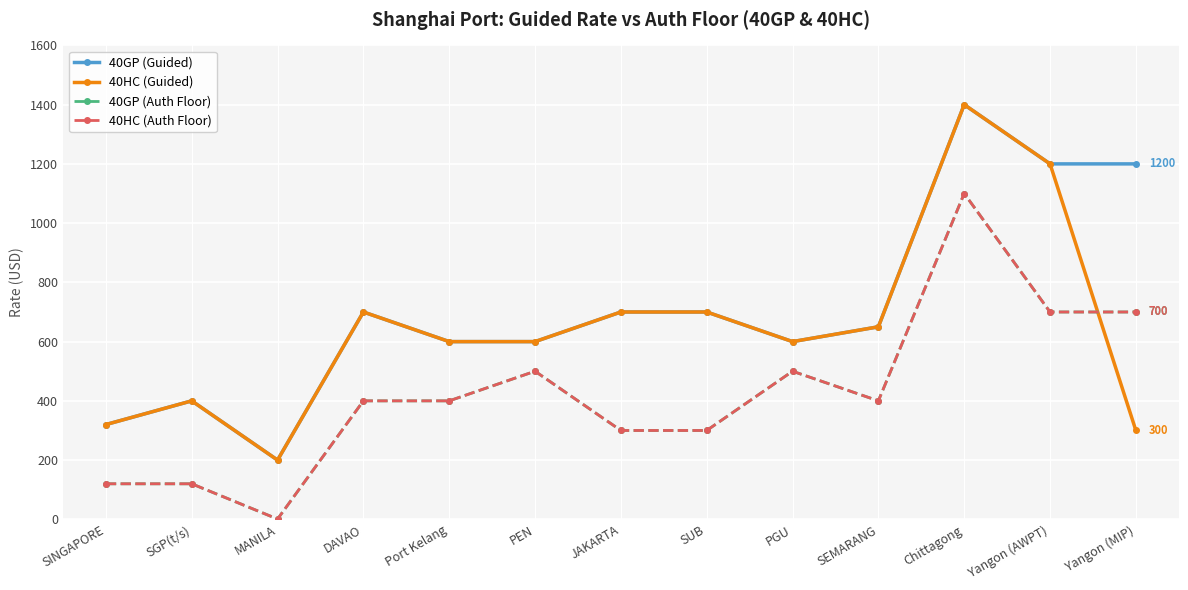

Which category has the lowest value in the 40HC (Auth Floor) series?

MANILA